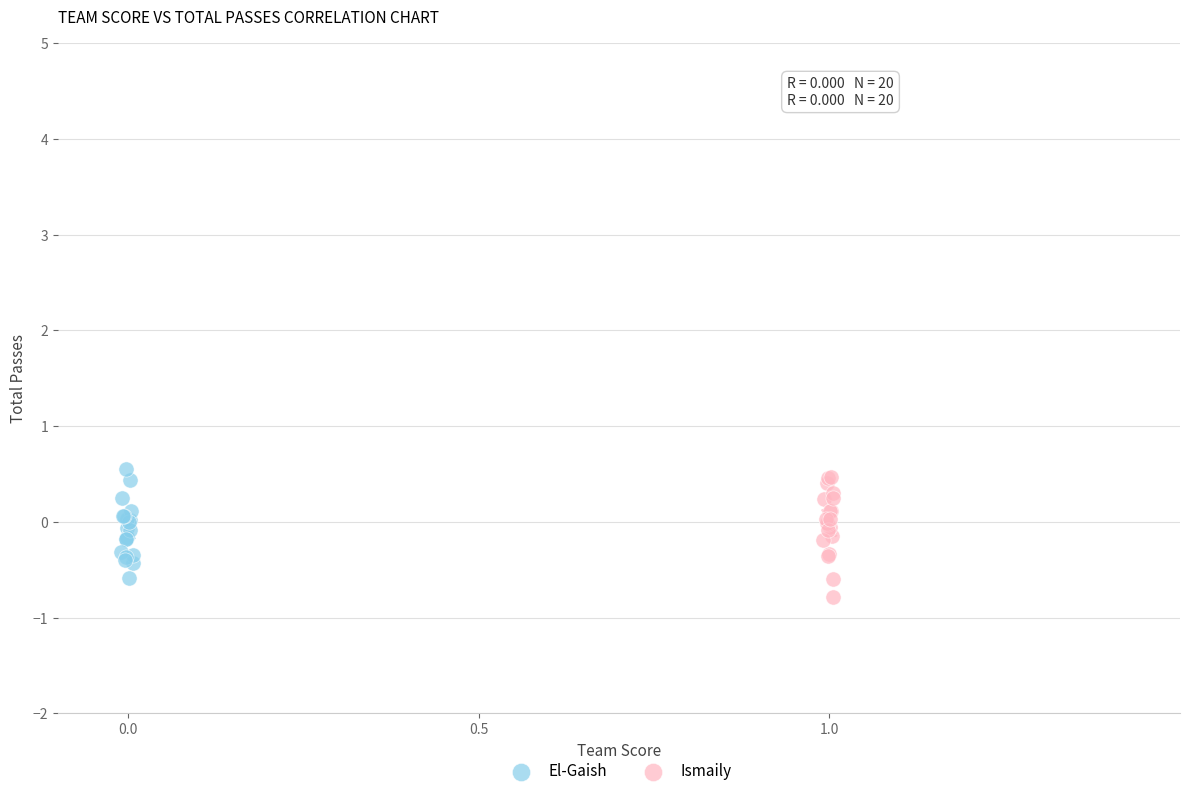

Which series contains the lowest Y value?

Ismaily